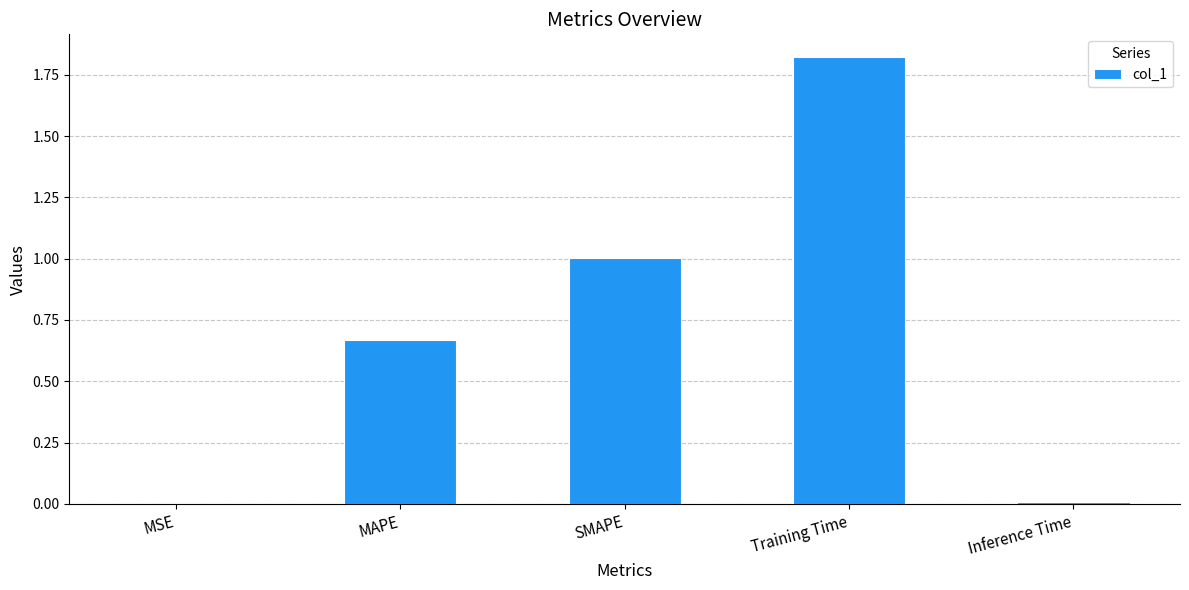

True or false: the data shows 0.7 at SMAPE.

False